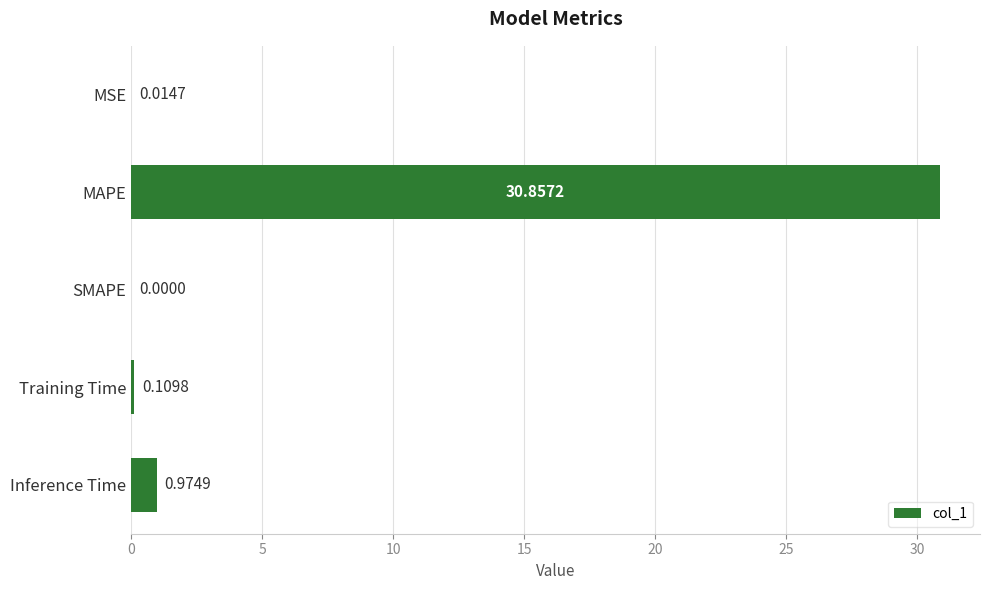

What is the sum of all values?

32.0